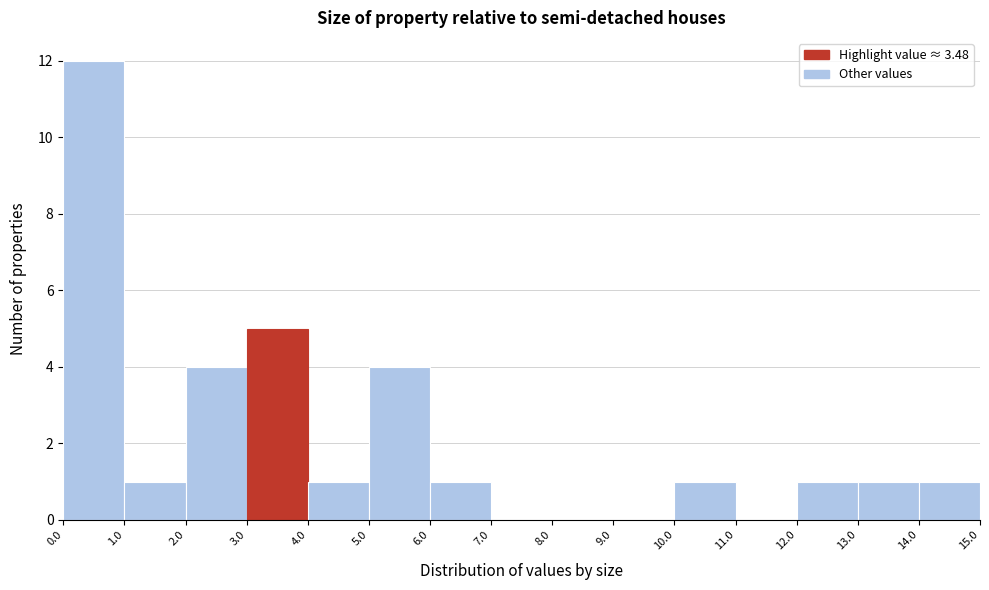

Reading left to right, list every bar in this chart as the range it spans on the x-axis followed by its height. The values are not printed on the chart, so give them approximately, as read against the axis.

0.0 to 1.0: 12
1.0 to 2.0: 1
2.0 to 3.0: 4
3.0 to 4.0: 5
4.0 to 5.0: 1
5.0 to 6.0: 4
6.0 to 7.0: 1
7.0 to 8.0: 0
8.0 to 9.0: 0
9.0 to 10.0: 0
10.0 to 11.0: 1
11.0 to 12.0: 0
12.0 to 13.0: 1
13.0 to 14.0: 1
14.0 to 15.0: 1